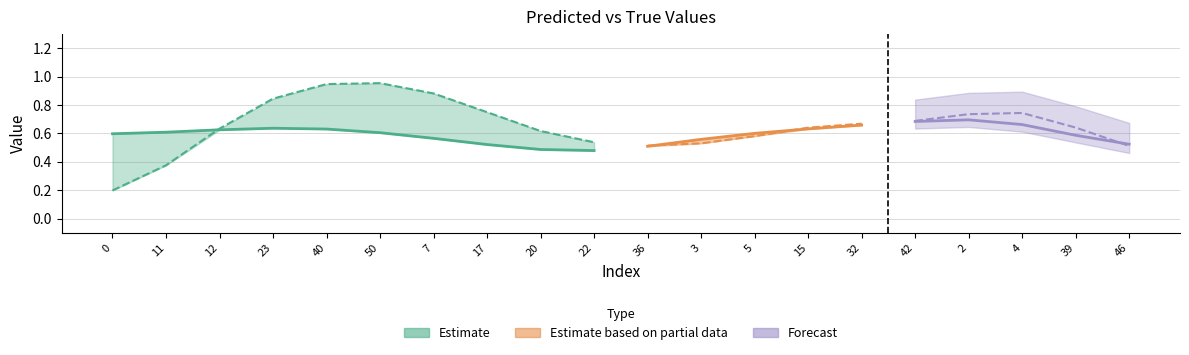

True or false: y_true has more than 2 interior local peaks.

False